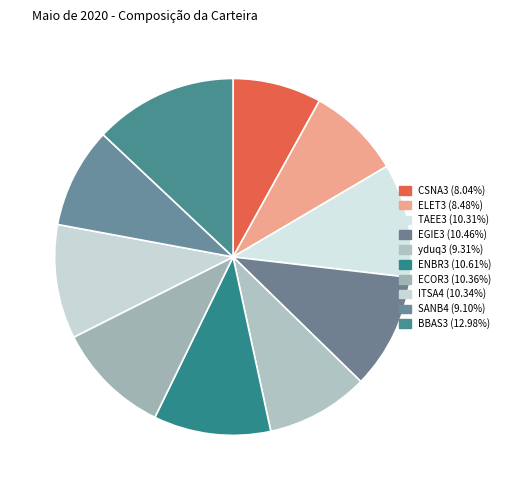

Rank the categories by value from highest to lowest.

BBAS3, ENBR3, EGIE3, ECOR3, ITSA4, TAEE3, yduq3, SANB4, ELET3, CSNA3